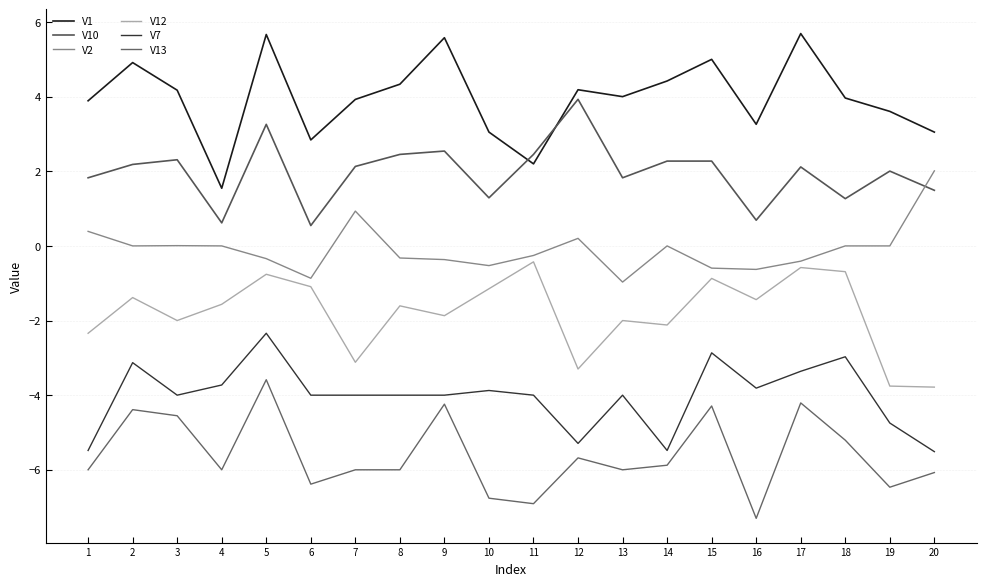

Where does the V1 series first go above 4?

2